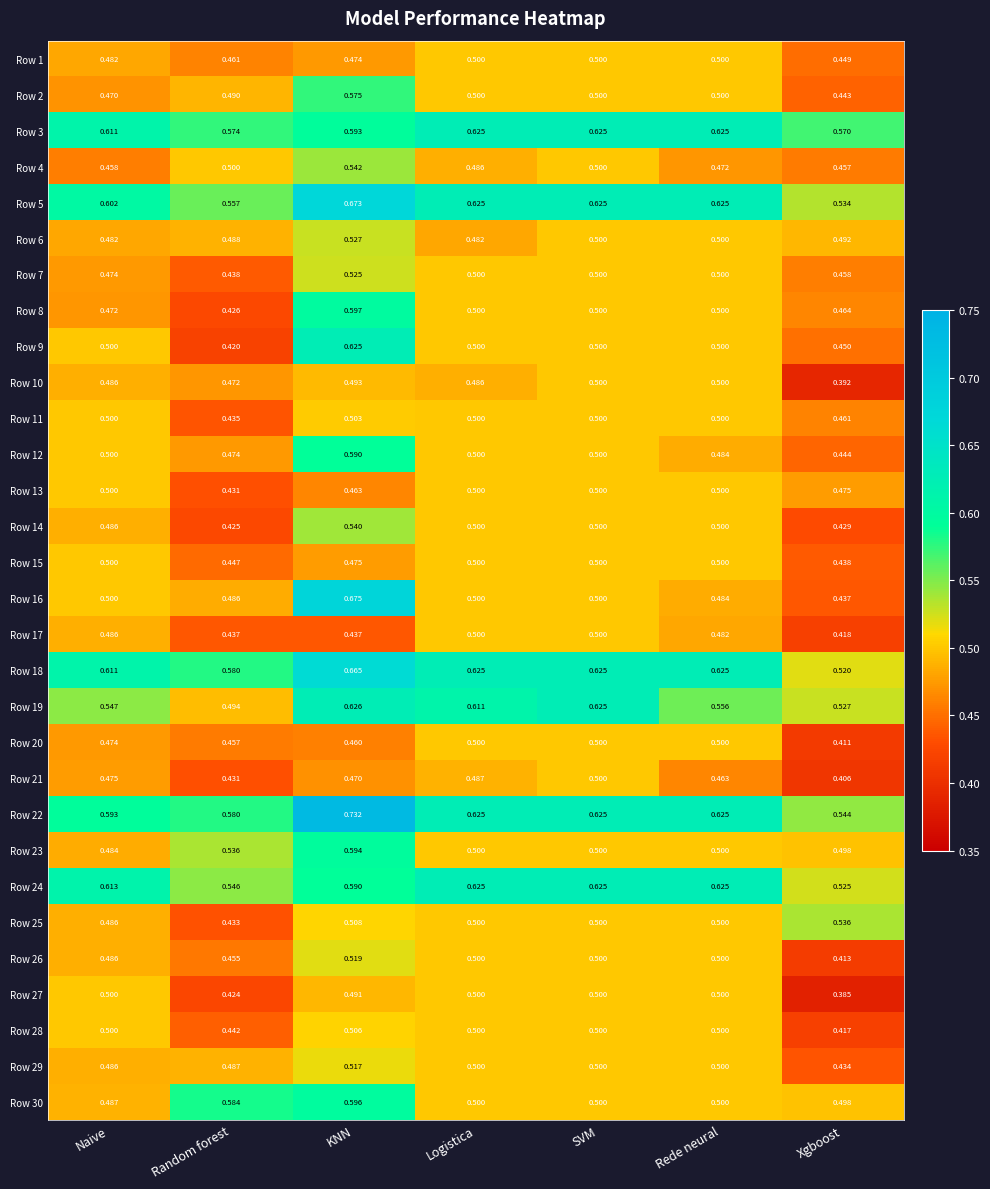

How many categories are shown in the chart?

7